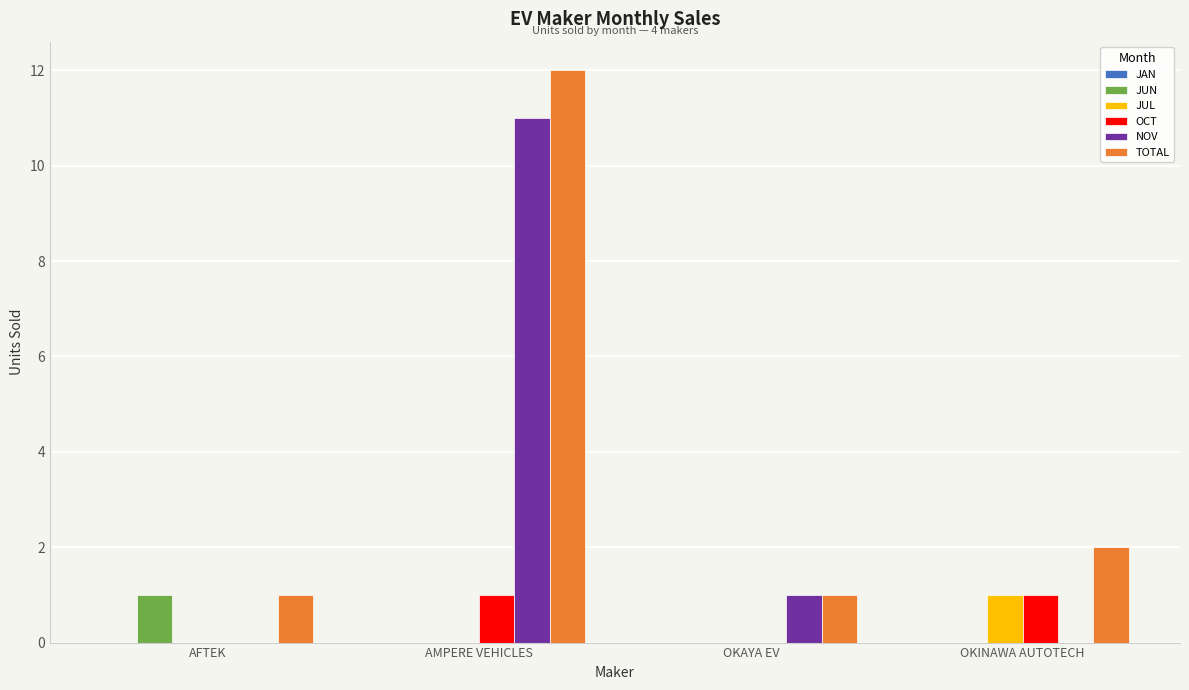

Which series changed the most between AMPERE VEHICLES and OKAYA EV?

TOTAL